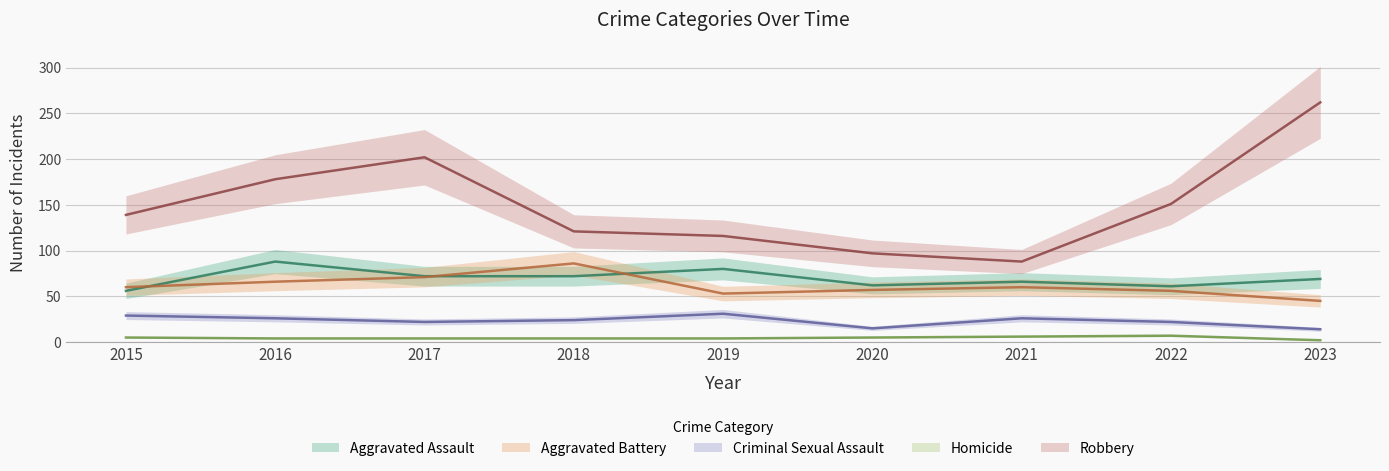

How many values in the Criminal Sexual Assault series exceed 24?

4